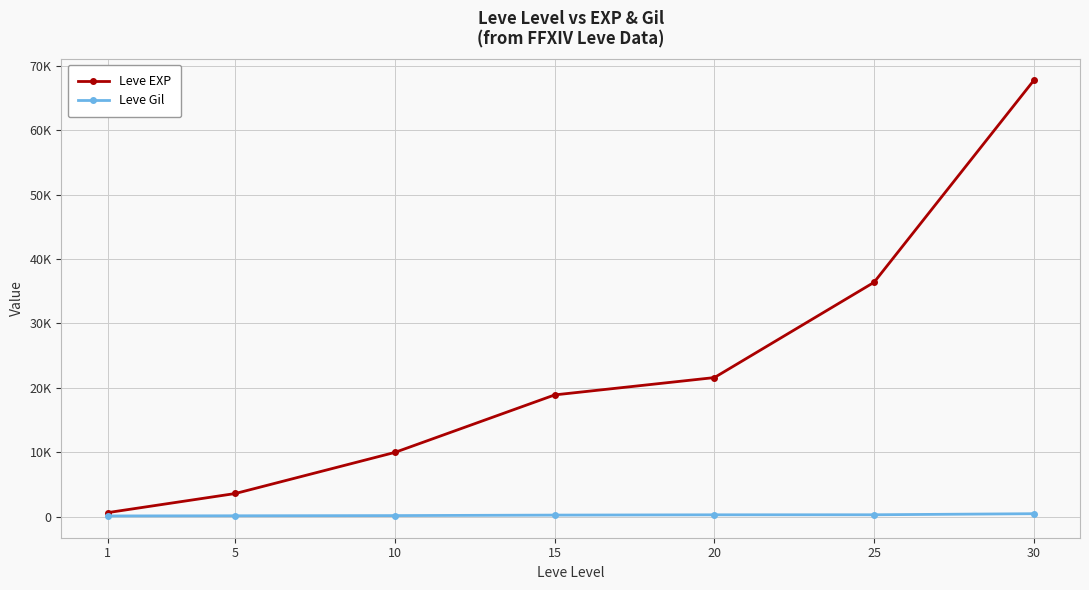

What are all the series names shown in the legend?

Leve EXP, Leve Gil